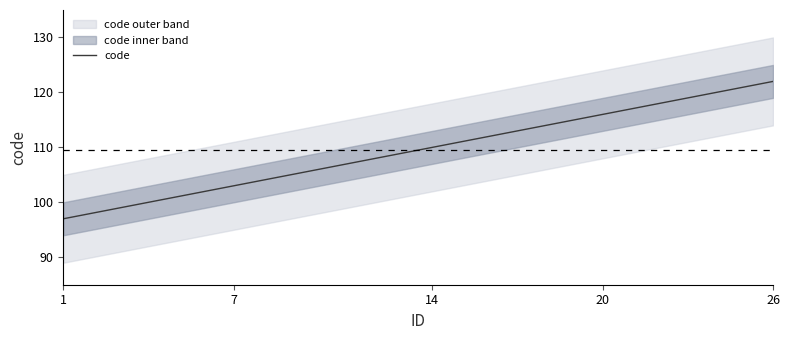

How many data points are less than 110?

13